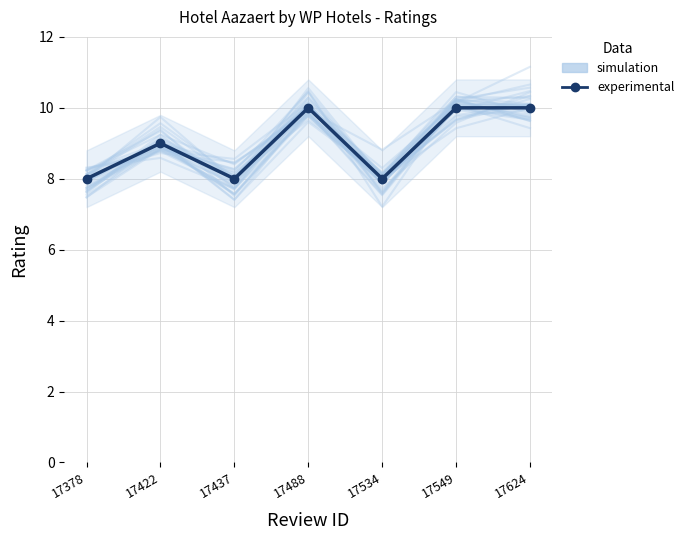

What is the minimum value for simulation?

7.9